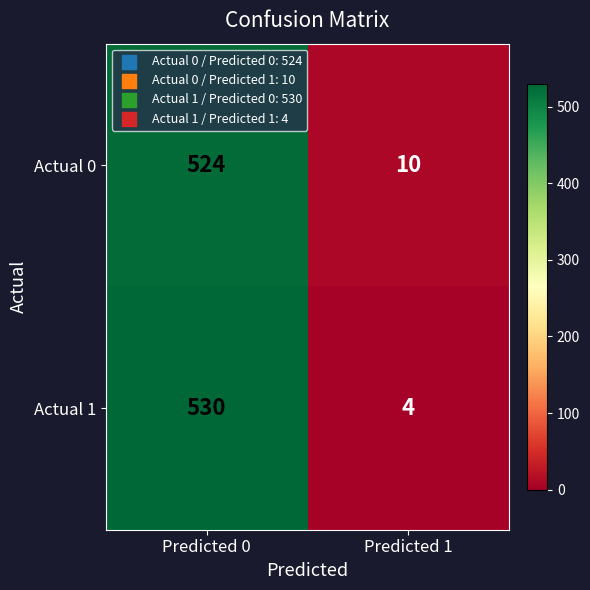

Rank the series by their maximum value, from lowest to highest.

Actual 0, Actual 1